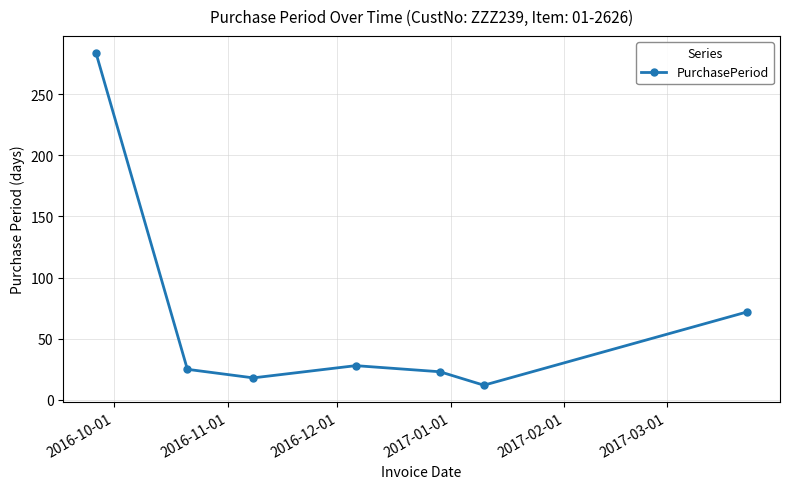

How many values are below 25?

3